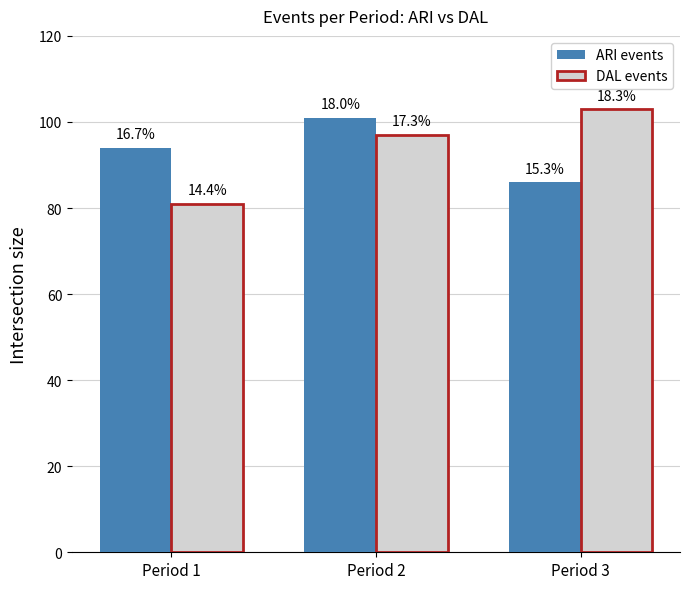

How many bars are there in total?

6